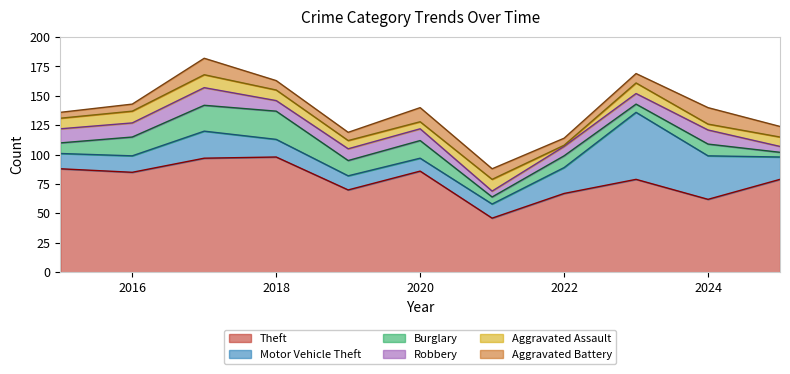

How many lines are shown in the chart?

6